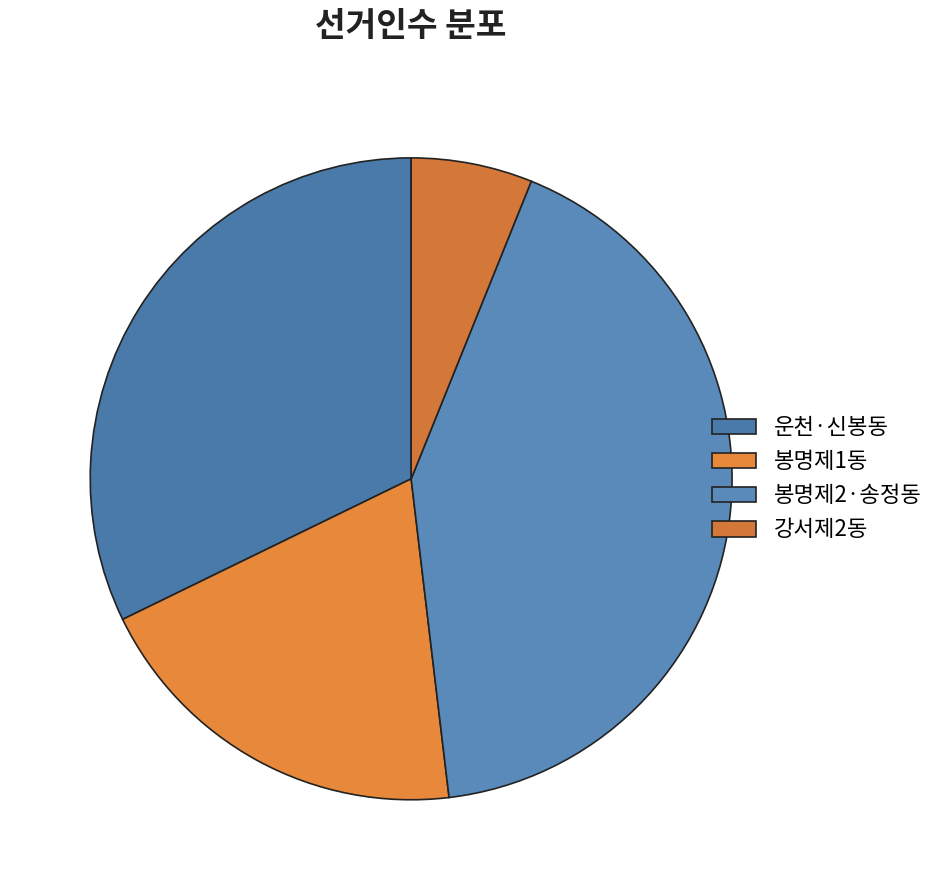

Rank the categories by value from highest to lowest.

봉명제2·송정동, 운천·신봉동, 봉명제1동, 강서제2동